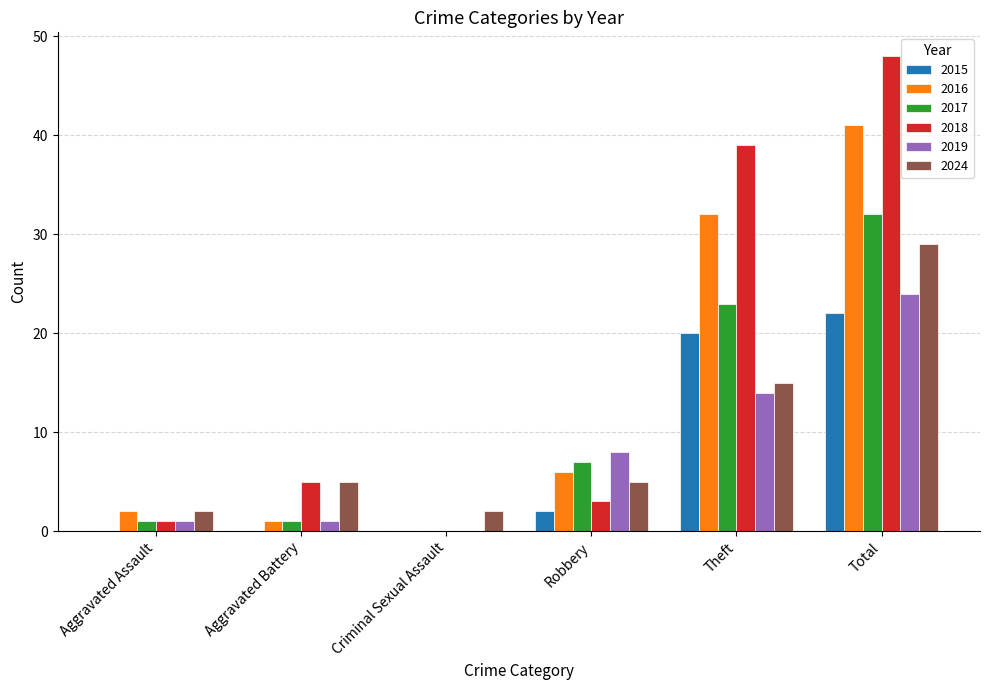

Is the value of 2024 at Robbery greater than the value of 2019 at Robbery?

No